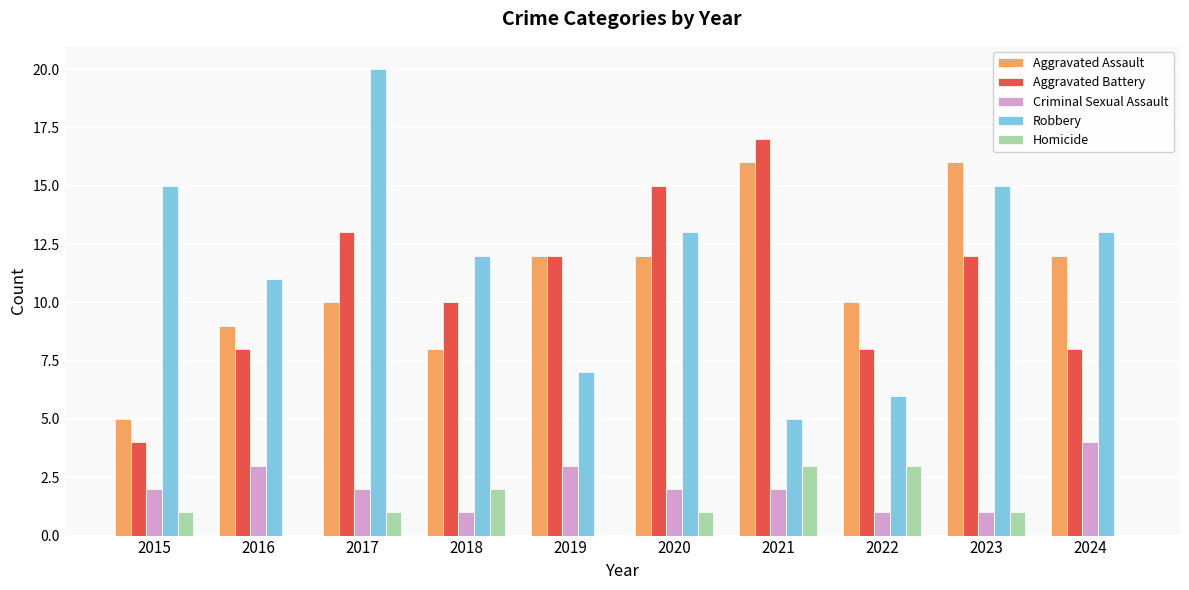

At which category is the sum across all series the highest?

2017